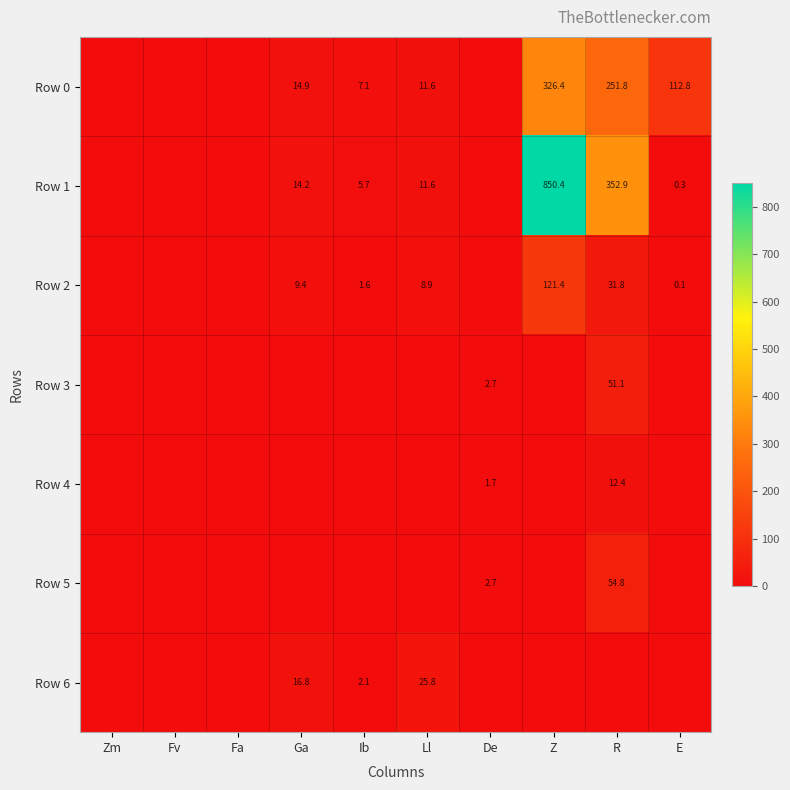

Is it true that Row 0 equals 251.8 at R?

True